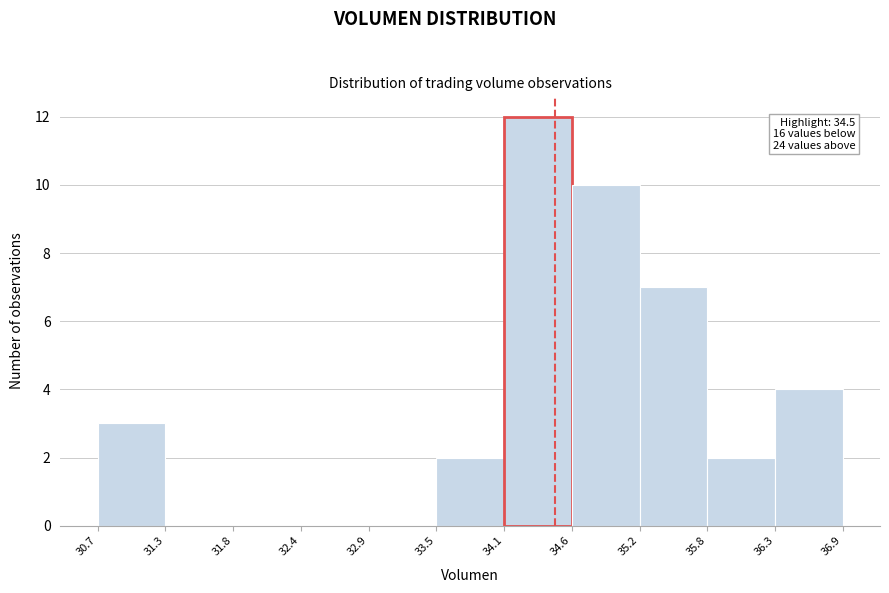

Which range on the x-axis has the tallest bar?

34.1 to 34.6